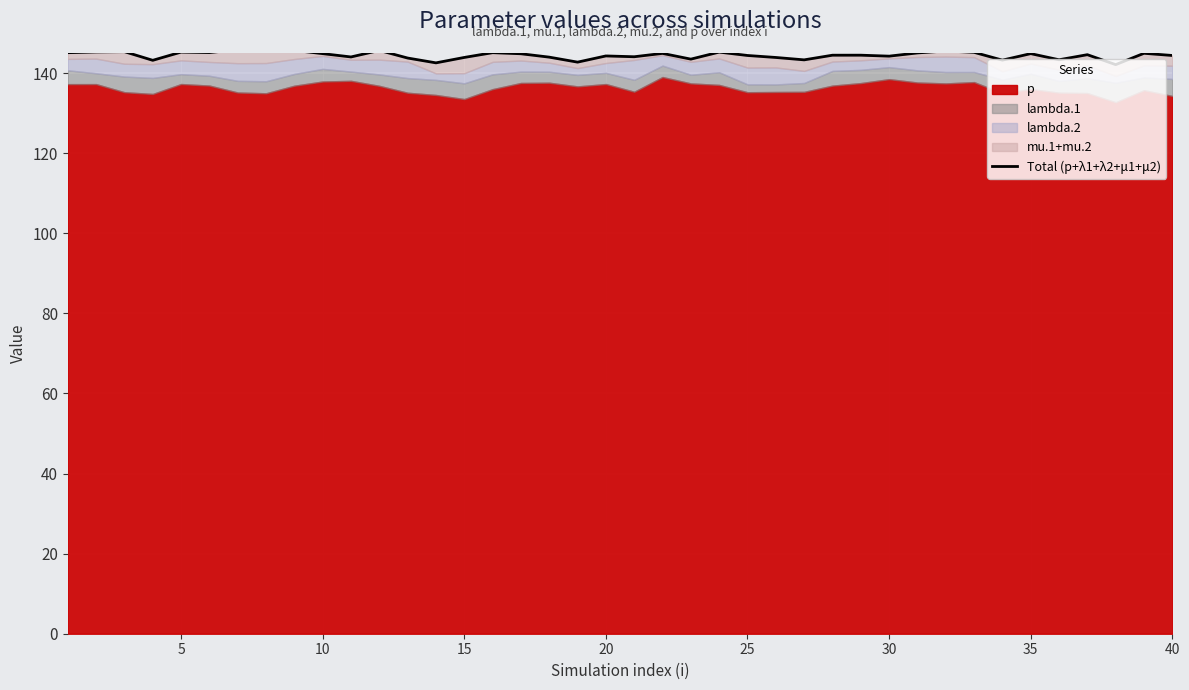

What is the minimum value for p?

132.7